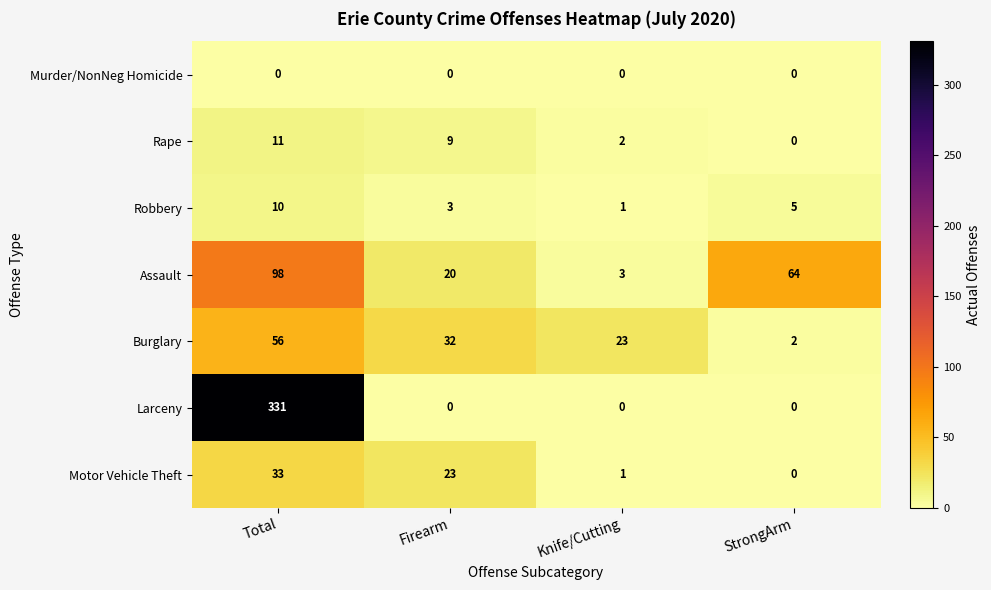

At Total, list the series in order from smallest to largest.

Murder/NonNeg Homicide, Robbery, Rape, Motor Vehicle Theft, Burglary, Assault, Larceny